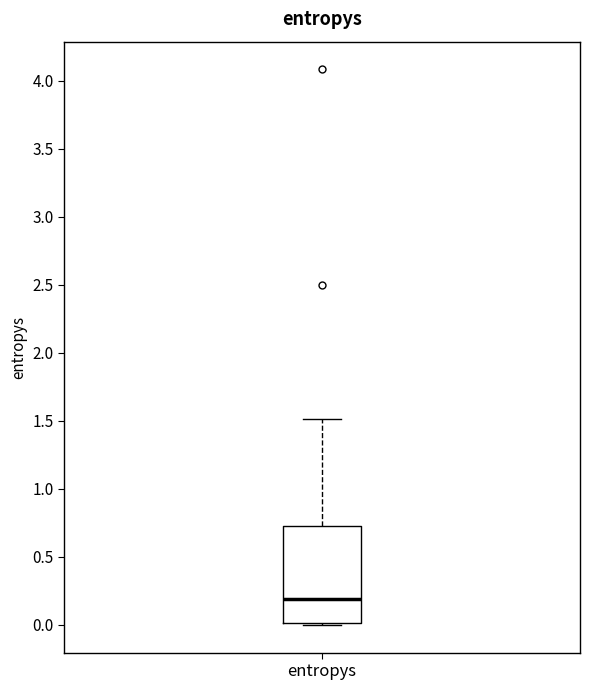

Read this box plot against the y-axis: the position of the median line, the range covered by the box, and the ends of both whiskers. The values are not printed on the chart, so give them approximately, as read against the axis.

median 0.20, box 0.00 to 0.75, whiskers 0.00 (just below the box's lower edge) to 1.50